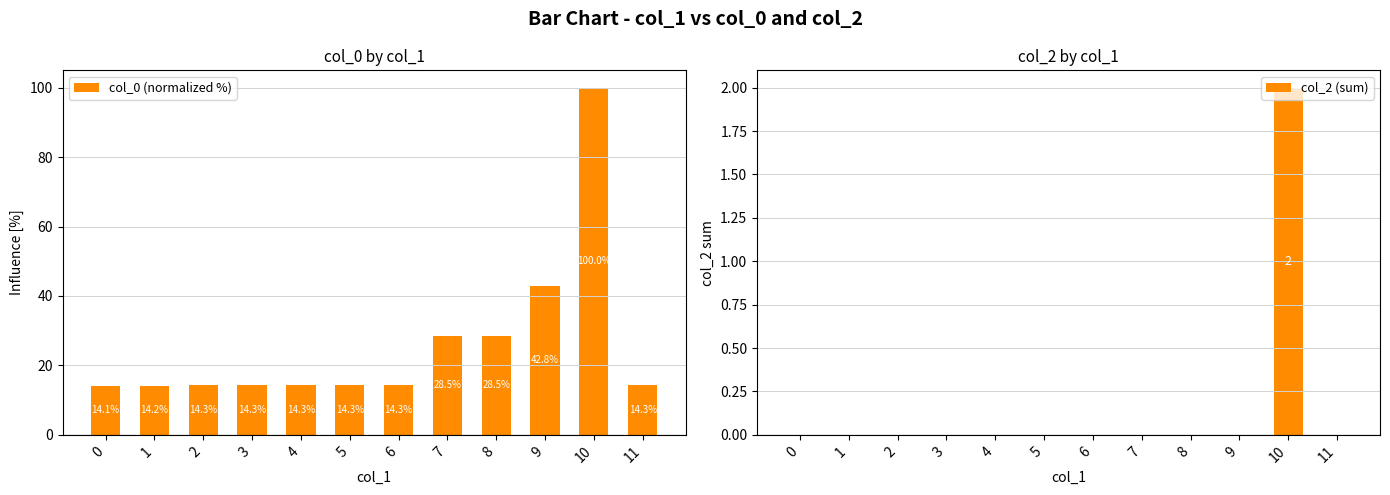

Which has a higher value, 3 or 5?

5